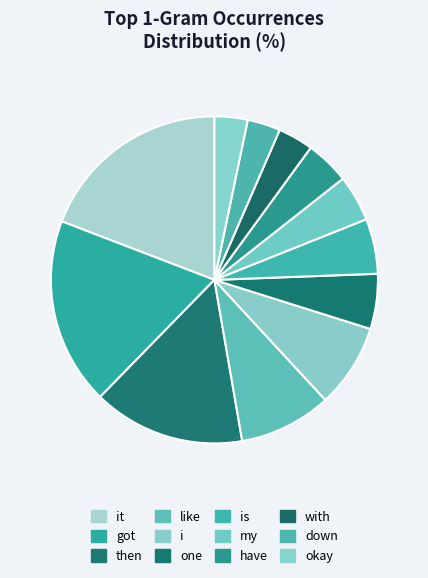

Which category has the biggest portion of the pie?

it